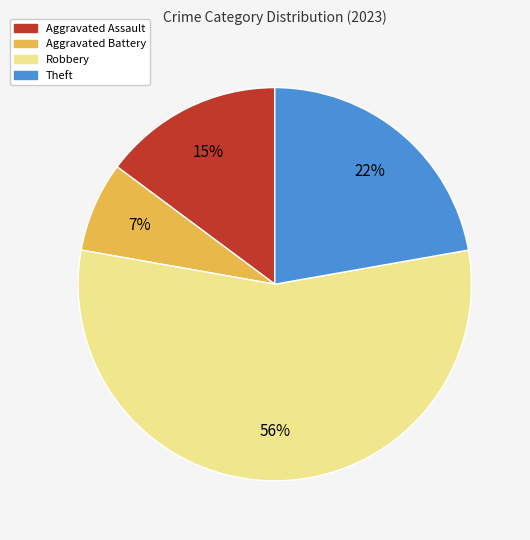

Combined, do Theft and Robbery account for over 50%?

Yes